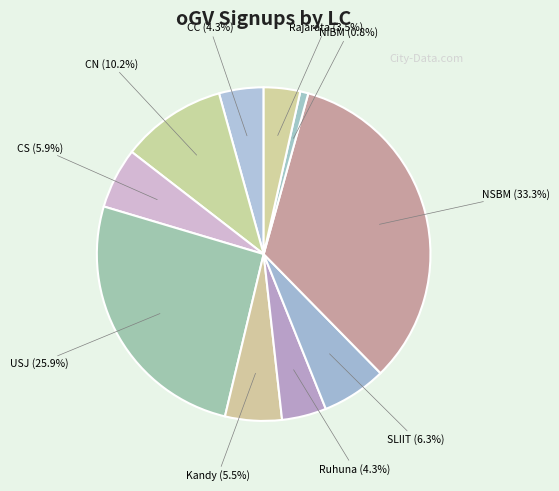

Which slice is the smallest?

NIBM